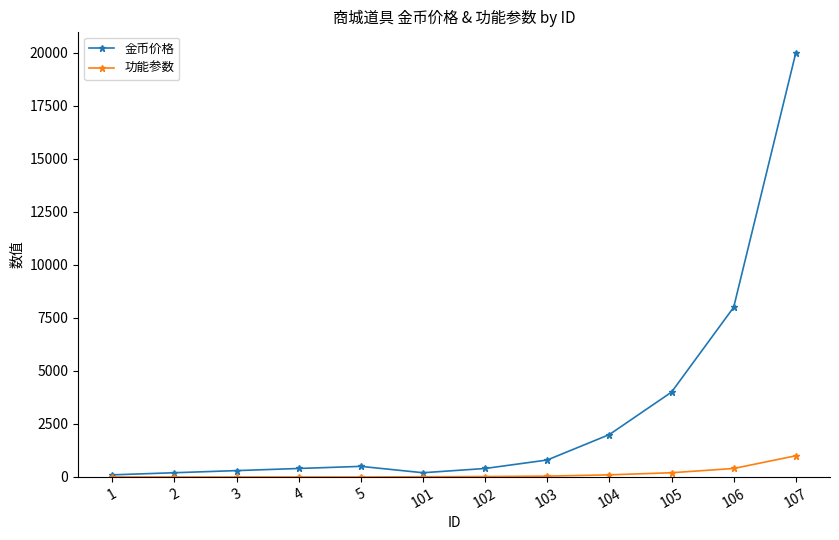

Rank the series by their maximum value, from lowest to highest.

功能参数, 金币价格